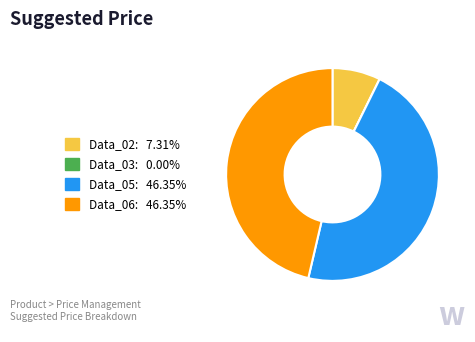

Is there any slice that represents more than half of the pie?

No